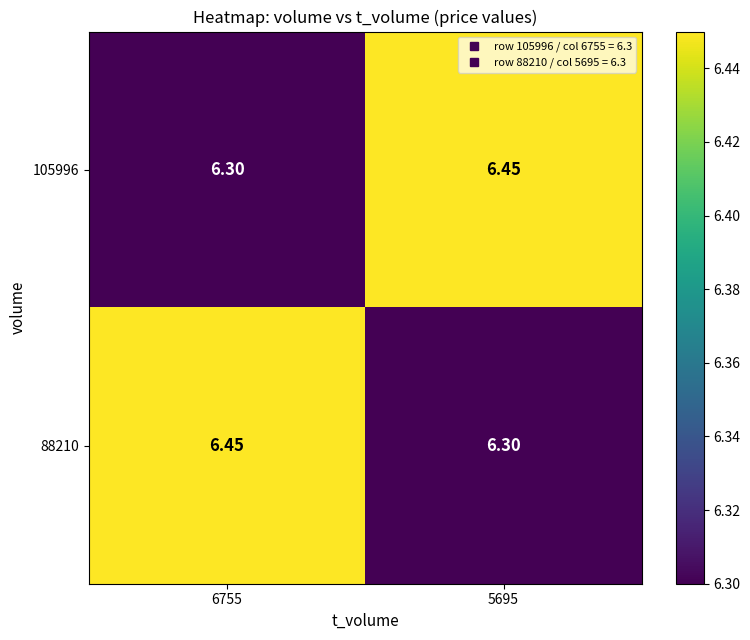

Which series has the largest total across all categories?

105996